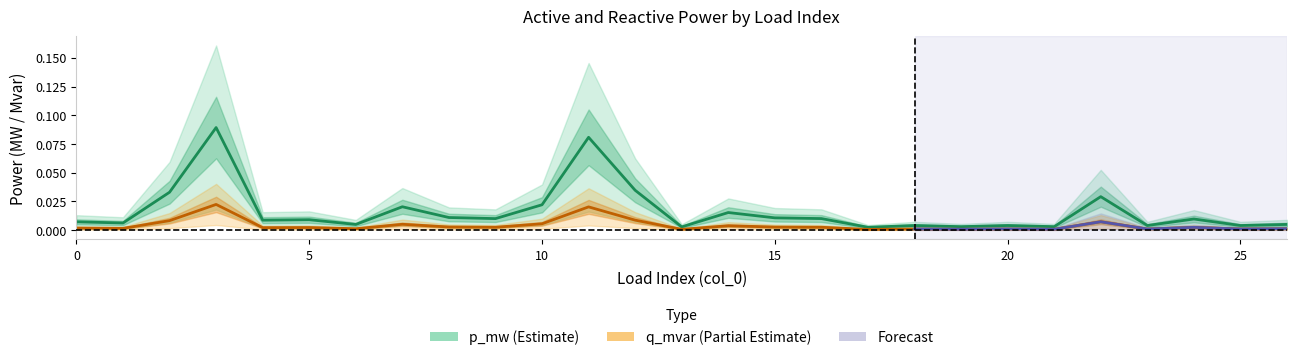

How many interior local peaks does the q_mvar series have?

9